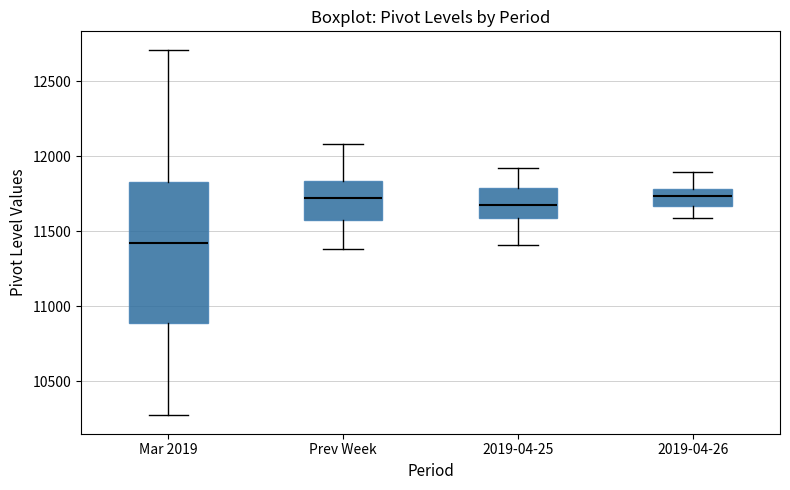

Which box's median line is the lowest?

Mar 2019